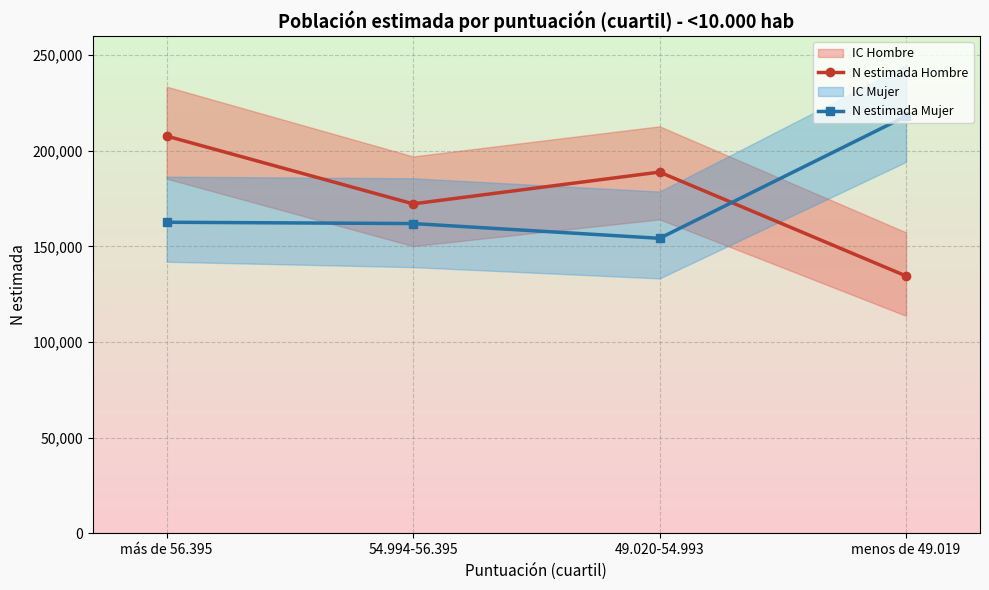

Reading left to right, what are all the values shown in this chart?

N estimada Hombre: 207720	172283	188885	134580
N estimada Mujer: 162666	161983	154271	218129